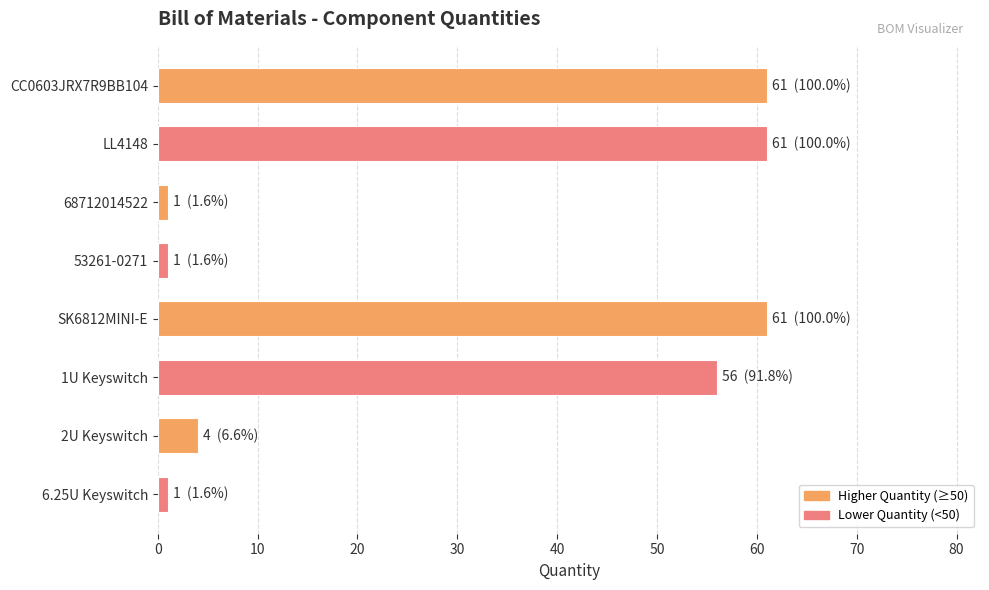

Is it true that the value at LL4148 is 61?

True